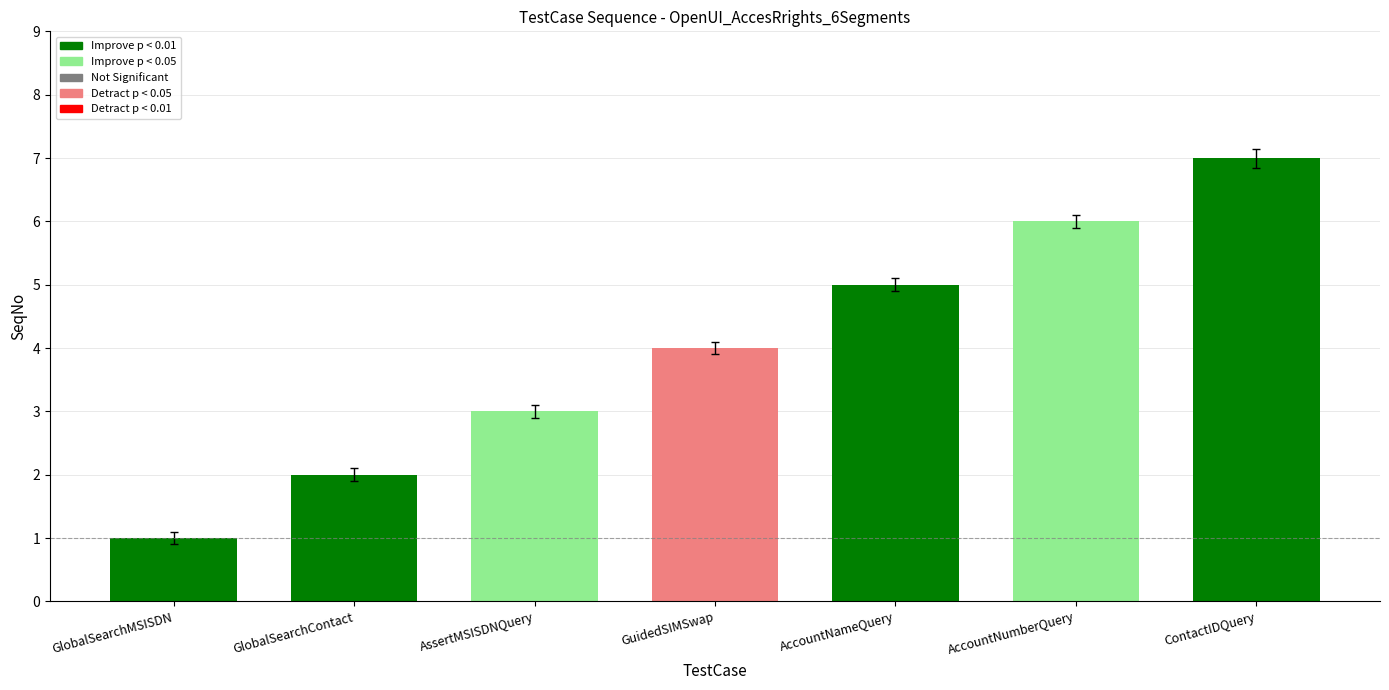

How many categories are shown in the chart?

7